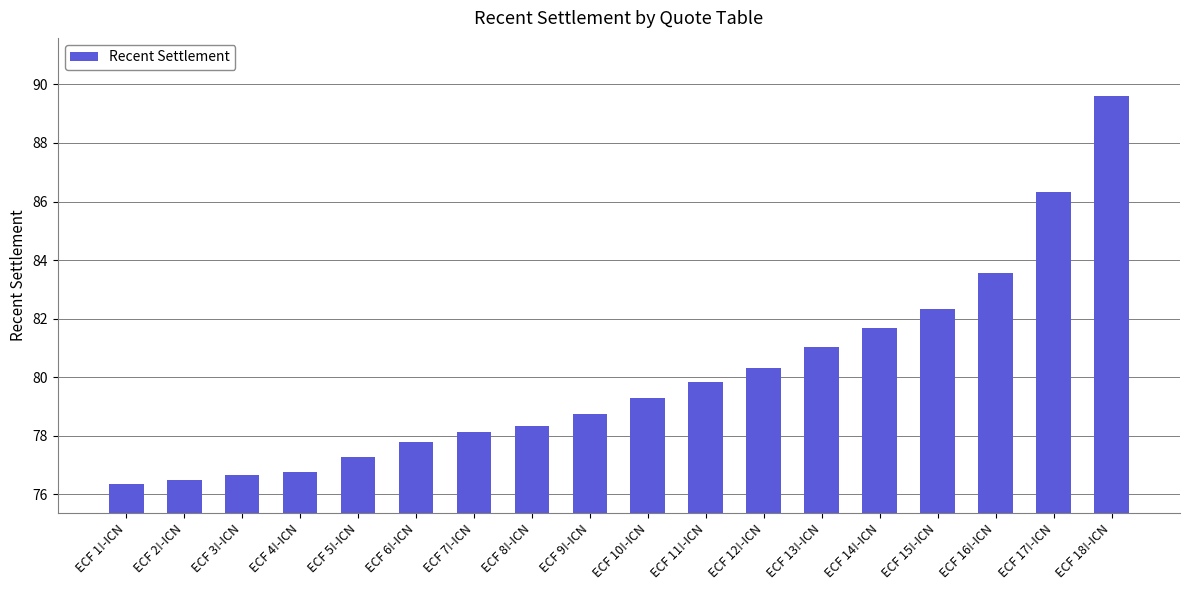

The value at ECF 6!-ICN is 120.9. True or false?

False